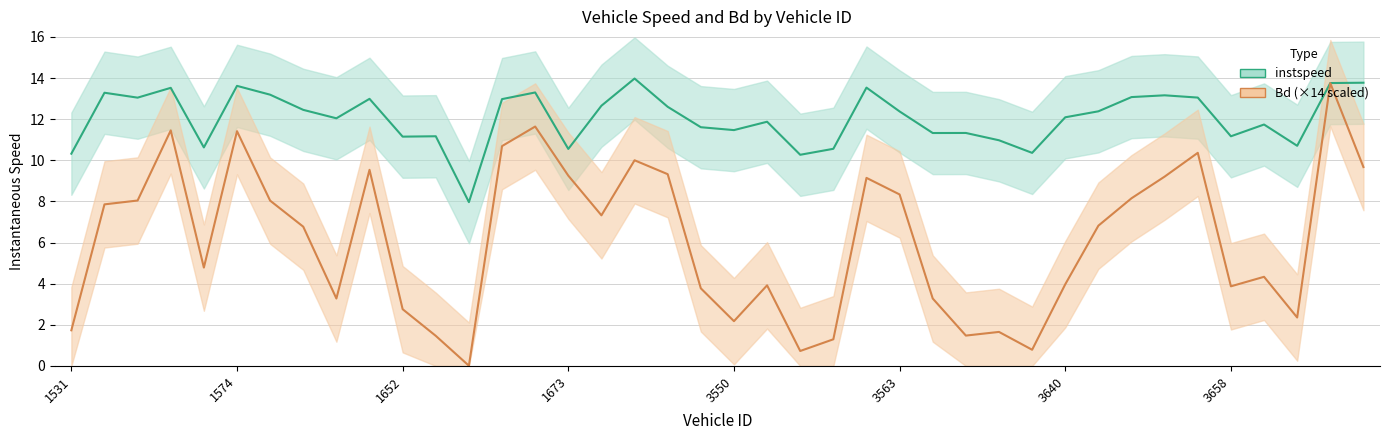

Reading left to right, extract all data points from this chart.

instspeed: 10.3	13.3	13.0	13.5	10.6	13.6	13.2	12.5	12.0	13.0	11.1	11.2	8.0	13.0	13.3	10.6	12.7	14.0	12.6	11.6	11.5	11.9	10.3	10.6	13.5	12.4	11.3	11.3	11.0	10.4	12.1	12.4	13.1	13.2	13.0	11.2	11.7	10.7	13.8	13.8
Bd: 1.7	7.9	8.0	11.5	4.8	11.4	8.0	6.8	3.3	9.5	2.8	1.5	0.0	10.7	11.6	9.3	7.3	10.0	9.3	3.8	2.2	3.9	0.7	1.3	9.1	8.3	3.3	1.5	1.7	0.8	4.0	6.8	8.2	9.2	10.4	3.9	4.3	2.4	13.7	9.7